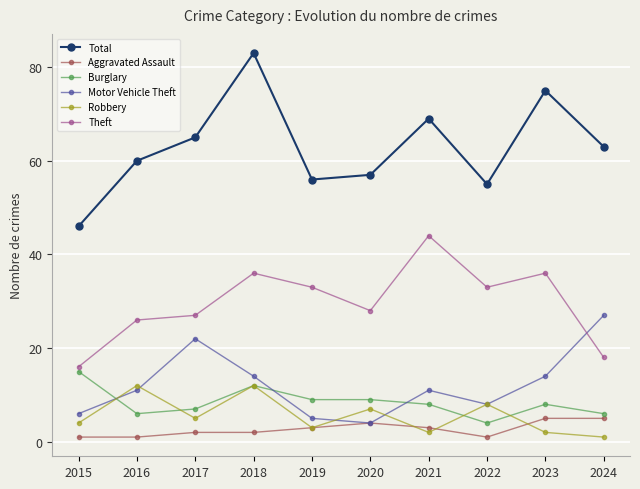

How many data points in Theft are less than 33?

5